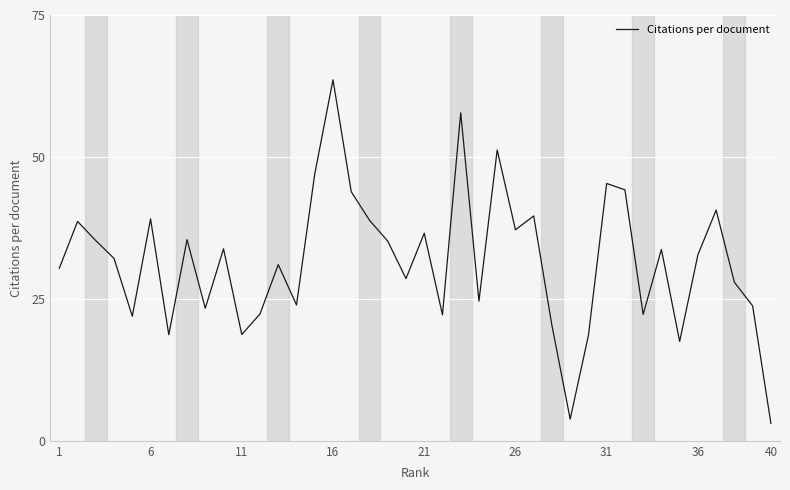

What is the minimum value shown in the chart?

3.1